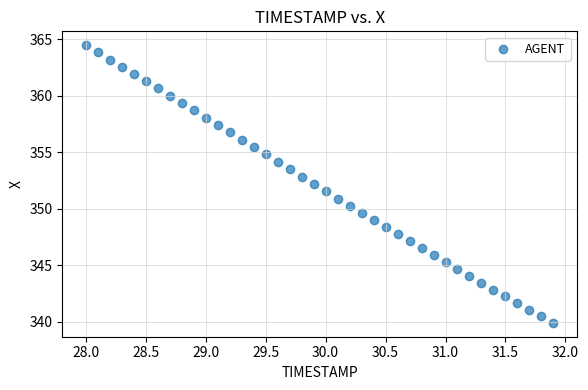

What is the range of X values (max minus min)?

3.9